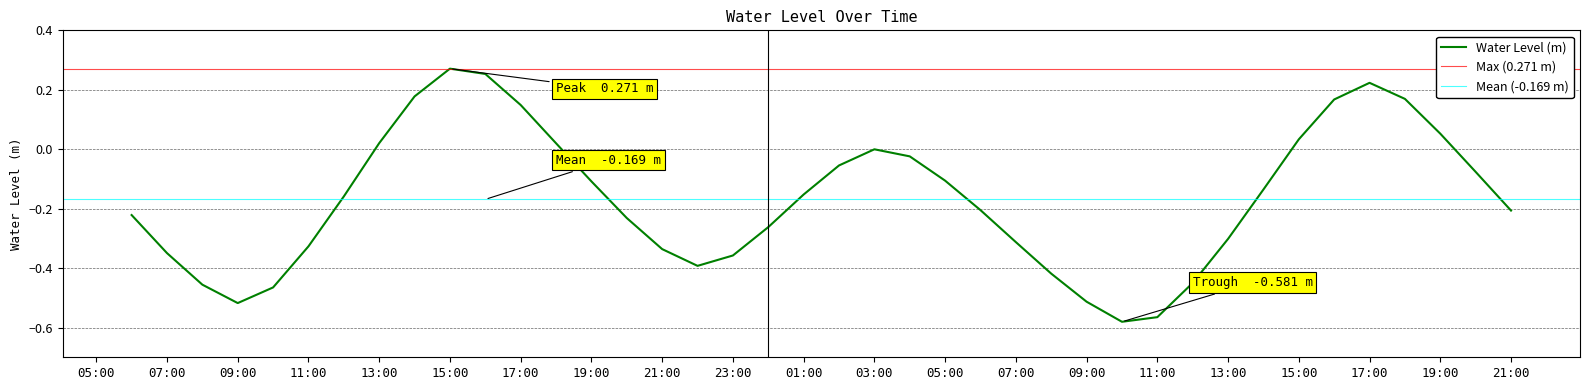

How many negative values are there?

29